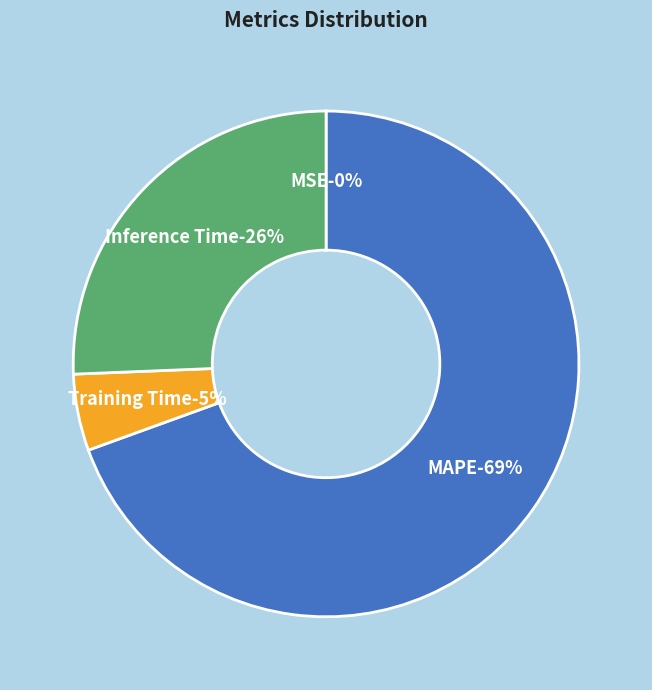

Count the number of slices in the pie.

5